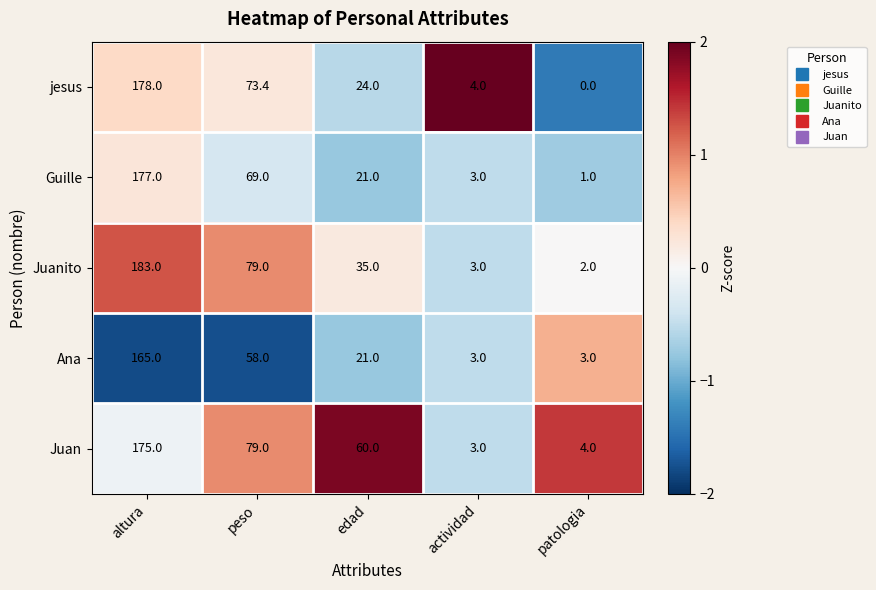

Reading right to left, what are all the values shown in this chart?

jesus: patologia=0.0	actividad=4.0	edad=24.0	peso=73.4	altura=178.0
Guille: patologia=1.0	actividad=3.0	edad=21.0	peso=69.0	altura=177.0
Juanito: patologia=2.0	actividad=3.0	edad=35.0	peso=79.0	altura=183.0
Ana: patologia=3.0	actividad=3.0	edad=21.0	peso=58.0	altura=165.0
Juan: patologia=4.0	actividad=3.0	edad=60.0	peso=79.0	altura=175.0